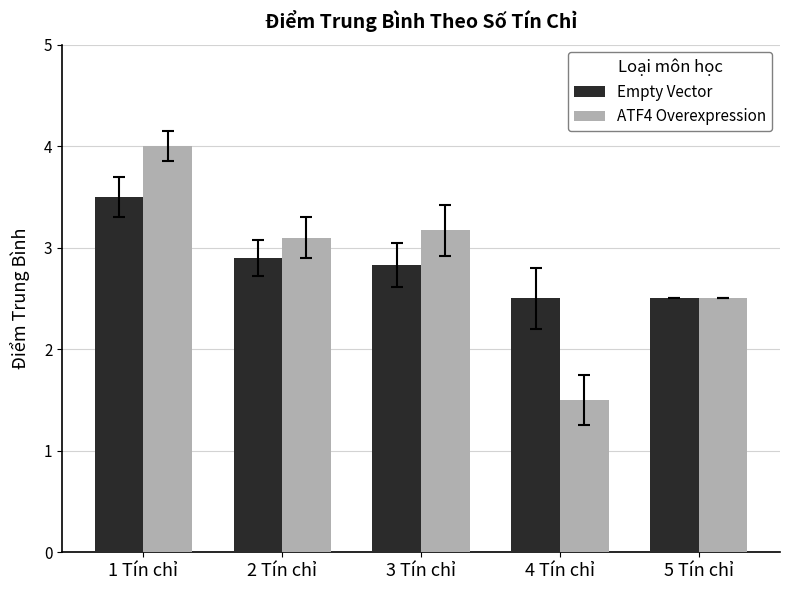

How many bars are there in total?

10